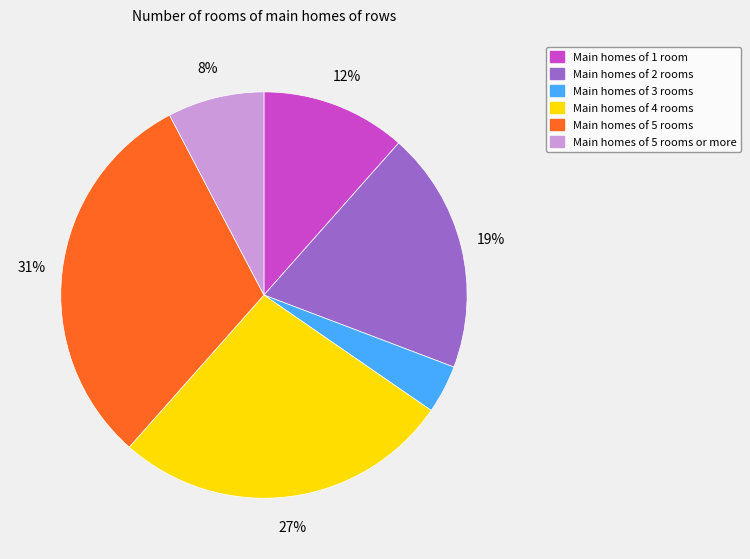

To the nearest percent, what percentage of the pie is Main homes of 5 rooms or more?

8%